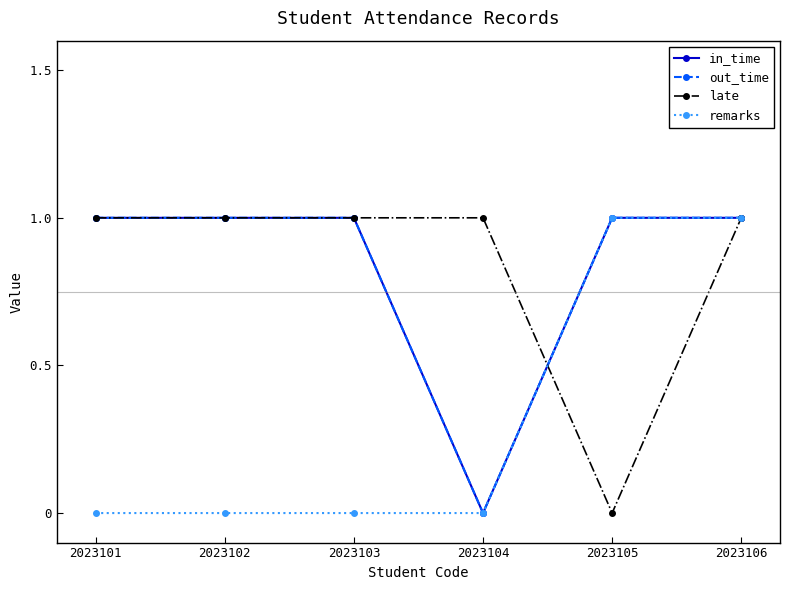

True or false: late has a value of 2 at 2023101.

False